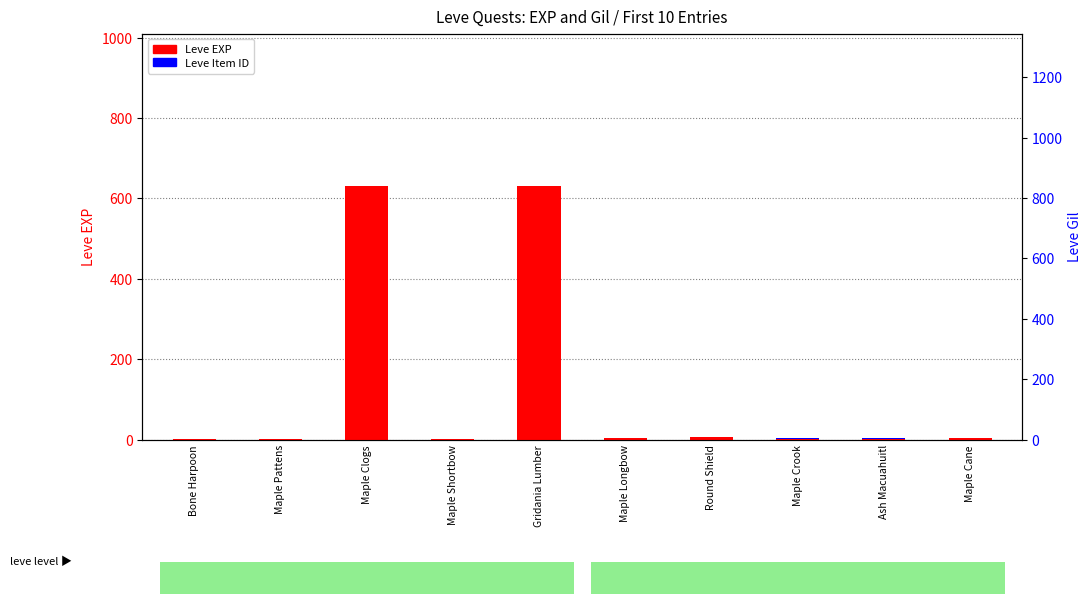

Which category has the highest value across all series?

Maple Clogs